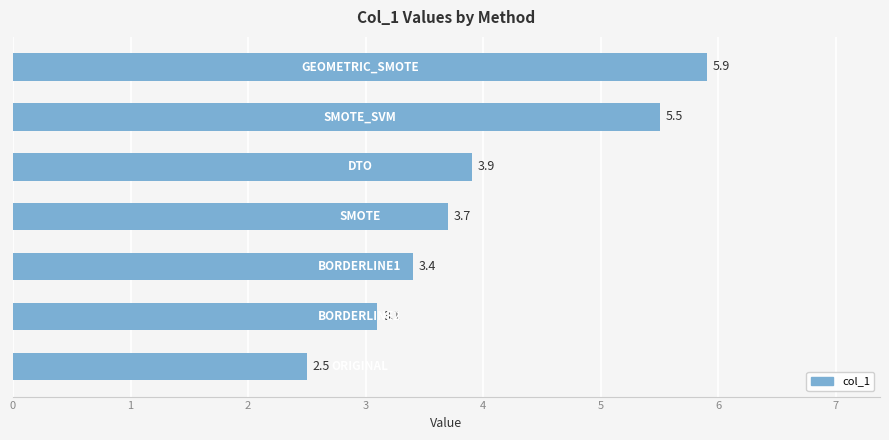

Reading top to bottom, transcribe all the data shown in this chart.

GEOMETRIC_SMOTE=5.9	SMOTE_SVM=5.5	DTO=3.9	SMOTE=3.7	BORDERLINE1=3.4	BORDERLINE2=3.1	ORIGINAL=2.5